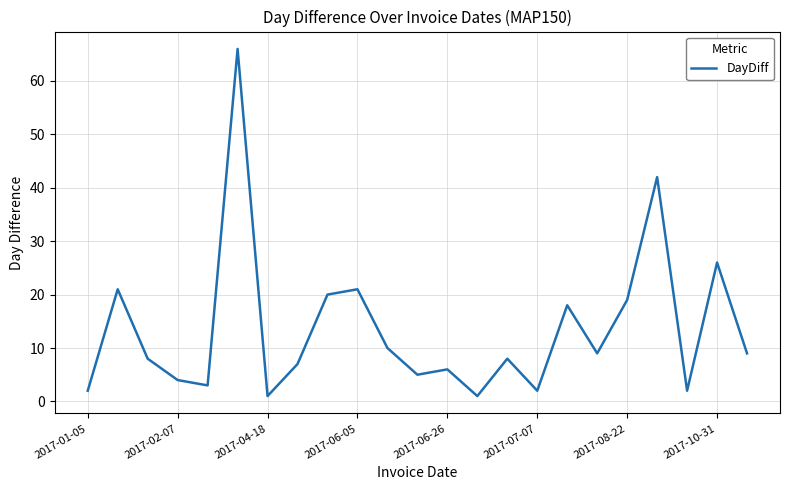

What is the maximum value shown in the chart?

66